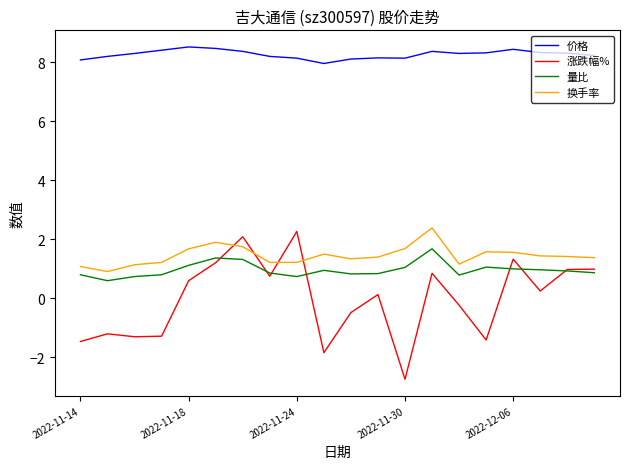

Which series has the widest spread of values?

涨跌幅%